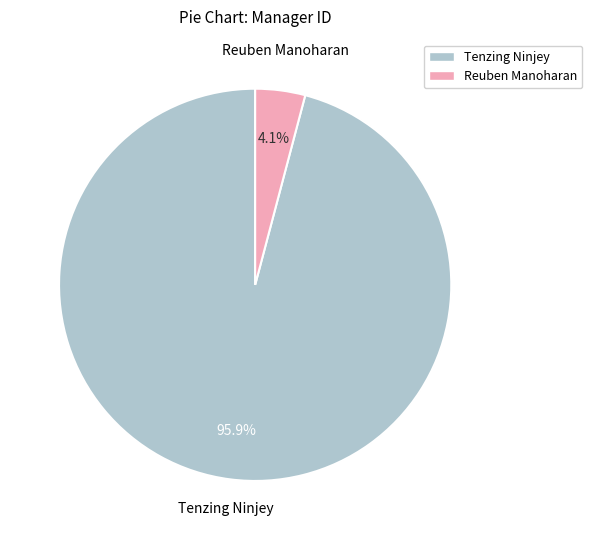

Does any single category account for the majority?

Yes